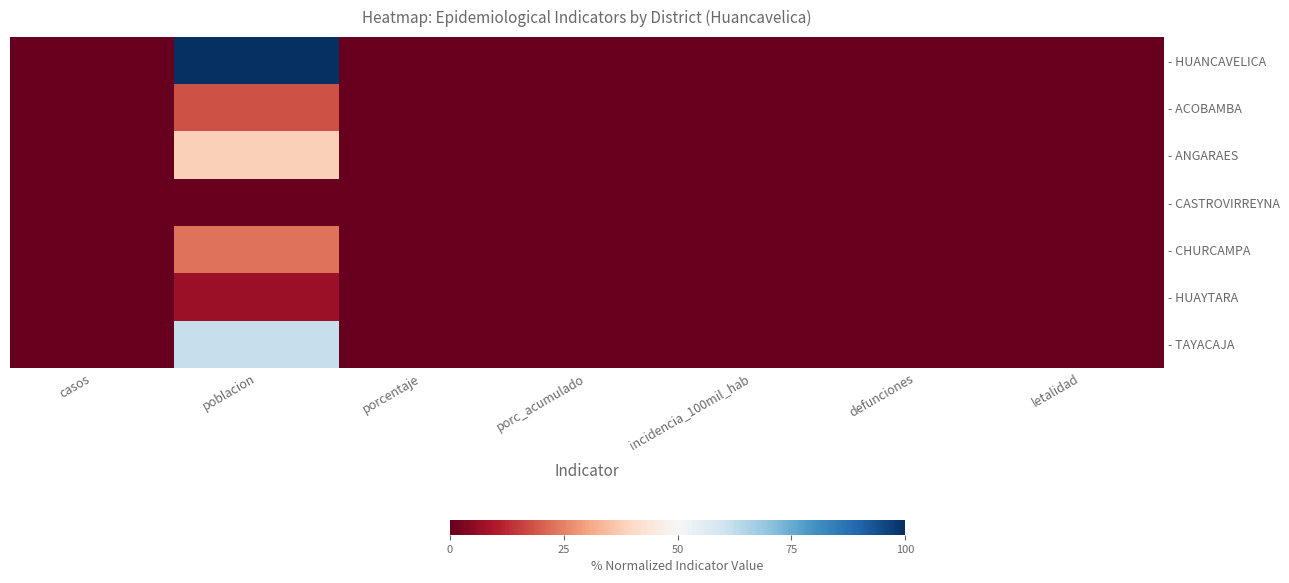

Between letalidad and porcentaje, which is larger?

letalidad